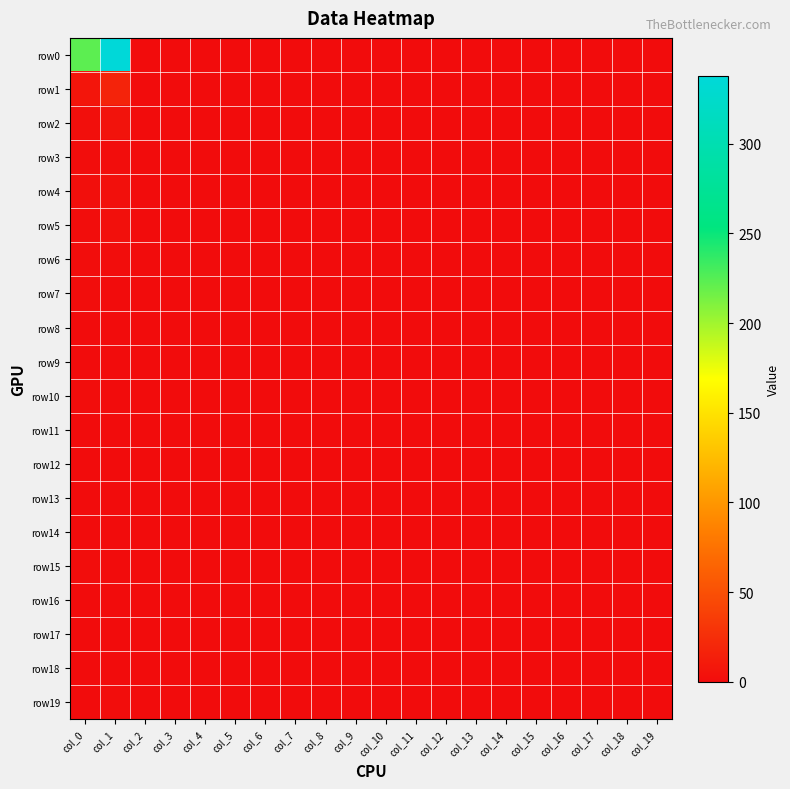

Reading right to left, transcribe all the data shown in this chart.

row0: col_19=0	col_18=0	col_17=0	col_16=0	col_15=0	col_14=0	col_13=0	col_12=0	col_11=0	col_10=0	col_9=0	col_8=0	col_7=0	col_6=0	col_5=0	col_4=0	col_3=0	col_2=0	col_1=338	col_0=223
row1: col_19=0	col_18=0	col_17=0	col_16=0	col_15=0	col_14=0	col_13=0	col_12=0	col_11=0	col_10=0	col_9=0	col_8=0	col_7=0	col_6=0	col_5=0	col_4=0	col_3=0	col_2=0	col_1=17	col_0=7
row2: col_19=0	col_18=0	col_17=0	col_16=0	col_15=0	col_14=0	col_13=0	col_12=0	col_11=0	col_10=0	col_9=0	col_8=0	col_7=0	col_6=0	col_5=0	col_4=0	col_3=0	col_2=0	col_1=5	col_0=2
row3: col_19=0	col_18=0	col_17=0	col_16=0	col_15=0	col_14=0	col_13=0	col_12=0	col_11=0	col_10=0	col_9=0	col_8=0	col_7=0	col_6=0	col_5=0	col_4=0	col_3=0	col_2=0	col_1=1	col_0=1
row4: col_19=0	col_18=0	col_17=0	col_16=0	col_15=0	col_14=0	col_13=0	col_12=0	col_11=0	col_10=0	col_9=0	col_8=0	col_7=0	col_6=0	col_5=0	col_4=0	col_3=0	col_2=0	col_1=3	col_0=2
row5: col_19=0	col_18=0	col_17=0	col_16=0	col_15=0	col_14=0	col_13=0	col_12=0	col_11=0	col_10=0	col_9=0	col_8=0	col_7=0	col_6=0	col_5=0	col_4=0	col_3=0	col_2=0	col_1=3	col_0=1
row6: col_19=0	col_18=0	col_17=0	col_16=0	col_15=0	col_14=0	col_13=0	col_12=0	col_11=0	col_10=0	col_9=0	col_8=0	col_7=0	col_6=0	col_5=0	col_4=0	col_3=0	col_2=0	col_1=1	col_0=1
row7: col_19=0	col_18=0	col_17=0	col_16=0	col_15=0	col_14=0	col_13=0	col_12=0	col_11=0	col_10=0	col_9=0	col_8=0	col_7=0	col_6=0	col_5=0	col_4=0	col_3=0	col_2=0	col_1=0	col_0=1
row8: col_19=0	col_18=0	col_17=0	col_16=0	col_15=0	col_14=0	col_13=0	col_12=0	col_11=0	col_10=0	col_9=0	col_8=0	col_7=0	col_6=0	col_5=0	col_4=0	col_3=0	col_2=0	col_1=0	col_0=0
row9: col_19=0	col_18=0	col_17=0	col_16=0	col_15=0	col_14=0	col_13=0	col_12=0	col_11=0	col_10=0	col_9=0	col_8=0	col_7=0	col_6=0	col_5=0	col_4=0	col_3=0	col_2=0	col_1=0	col_0=0
row10: col_19=0	col_18=0	col_17=0	col_16=0	col_15=0	col_14=0	col_13=0	col_12=0	col_11=0	col_10=0	col_9=0	col_8=0	col_7=0	col_6=0	col_5=0	col_4=0	col_3=0	col_2=0	col_1=0	col_0=1
row11: col_19=0	col_18=0	col_17=0	col_16=0	col_15=0	col_14=0	col_13=0	col_12=0	col_11=0	col_10=0	col_9=0	col_8=0	col_7=0	col_6=0	col_5=0	col_4=0	col_3=0	col_2=0	col_1=0	col_0=0
row12: col_19=0	col_18=0	col_17=0	col_16=0	col_15=0	col_14=0	col_13=0	col_12=0	col_11=0	col_10=0	col_9=0	col_8=0	col_7=0	col_6=0	col_5=0	col_4=0	col_3=0	col_2=0	col_1=0	col_0=0
row13: col_19=0	col_18=0	col_17=0	col_16=0	col_15=0	col_14=0	col_13=0	col_12=0	col_11=0	col_10=0	col_9=0	col_8=0	col_7=0	col_6=0	col_5=0	col_4=0	col_3=0	col_2=0	col_1=0	col_0=0
row14: col_19=0	col_18=0	col_17=0	col_16=0	col_15=0	col_14=0	col_13=0	col_12=0	col_11=0	col_10=0	col_9=0	col_8=0	col_7=0	col_6=0	col_5=0	col_4=0	col_3=0	col_2=0	col_1=0	col_0=0
row15: col_19=0	col_18=0	col_17=0	col_16=0	col_15=0	col_14=0	col_13=0	col_12=0	col_11=0	col_10=0	col_9=0	col_8=0	col_7=0	col_6=0	col_5=0	col_4=0	col_3=0	col_2=0	col_1=0	col_0=1
row16: col_19=0	col_18=0	col_17=0	col_16=0	col_15=0	col_14=0	col_13=0	col_12=0	col_11=0	col_10=0	col_9=0	col_8=0	col_7=0	col_6=0	col_5=0	col_4=0	col_3=0	col_2=0	col_1=0	col_0=0
row17: col_19=0	col_18=0	col_17=0	col_16=0	col_15=0	col_14=0	col_13=0	col_12=0	col_11=0	col_10=0	col_9=0	col_8=0	col_7=0	col_6=0	col_5=0	col_4=0	col_3=0	col_2=0	col_1=0	col_0=0
row18: col_19=0	col_18=0	col_17=0	col_16=0	col_15=0	col_14=0	col_13=0	col_12=0	col_11=0	col_10=0	col_9=0	col_8=0	col_7=0	col_6=0	col_5=0	col_4=0	col_3=0	col_2=0	col_1=0	col_0=0
row19: col_19=0	col_18=0	col_17=0	col_16=0	col_15=0	col_14=0	col_13=0	col_12=0	col_11=0	col_10=0	col_9=0	col_8=0	col_7=0	col_6=0	col_5=0	col_4=0	col_3=0	col_2=0	col_1=1	col_0=0